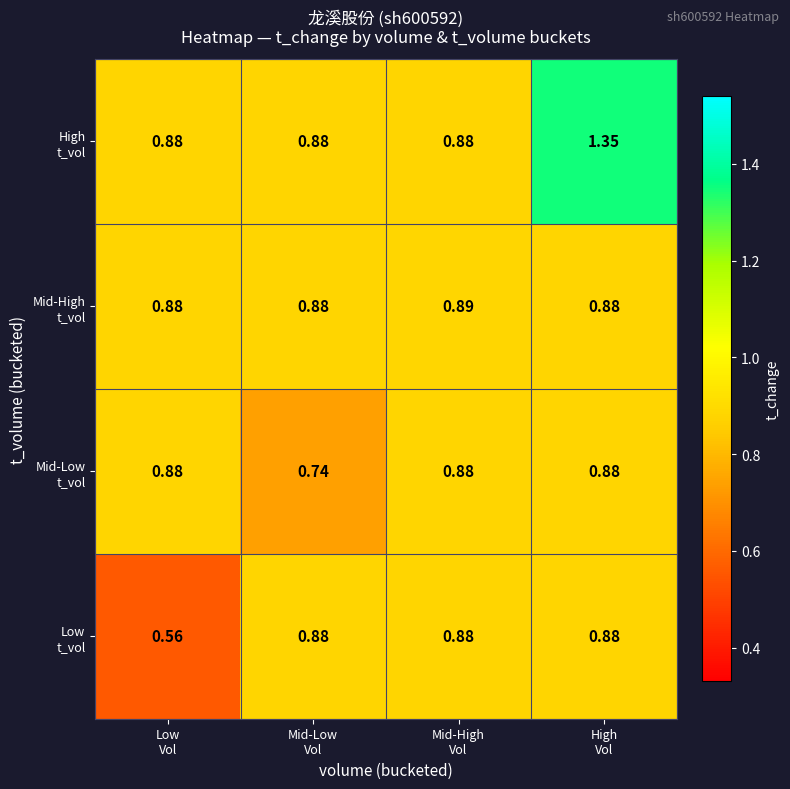

How many series are shown in this chart?

4